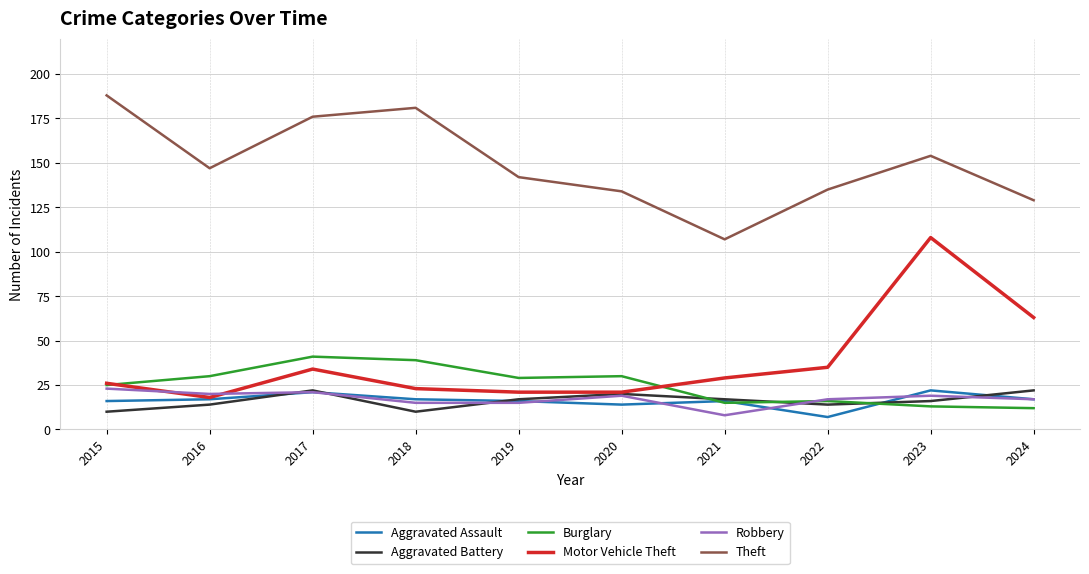

Reading left to right, extract all data points from this chart.

Aggravated Assault: 2015=16	2016=17	2017=21	2018=17	2019=16	2020=14	2021=16	2022=7	2023=22	2024=17
Aggravated Battery: 2015=10	2016=14	2017=22	2018=10	2019=17	2020=20	2021=17	2022=14	2023=16	2024=22
Burglary: 2015=25	2016=30	2017=41	2018=39	2019=29	2020=30	2021=15	2022=16	2023=13	2024=12
Motor Vehicle Theft: 2015=26	2016=18	2017=34	2018=23	2019=21	2020=21	2021=29	2022=35	2023=108	2024=63
Robbery: 2015=23	2016=20	2017=21	2018=15	2019=15	2020=19	2021=8	2022=17	2023=19	2024=17
Theft: 2015=188	2016=147	2017=176	2018=181	2019=142	2020=134	2021=107	2022=135	2023=154	2024=129